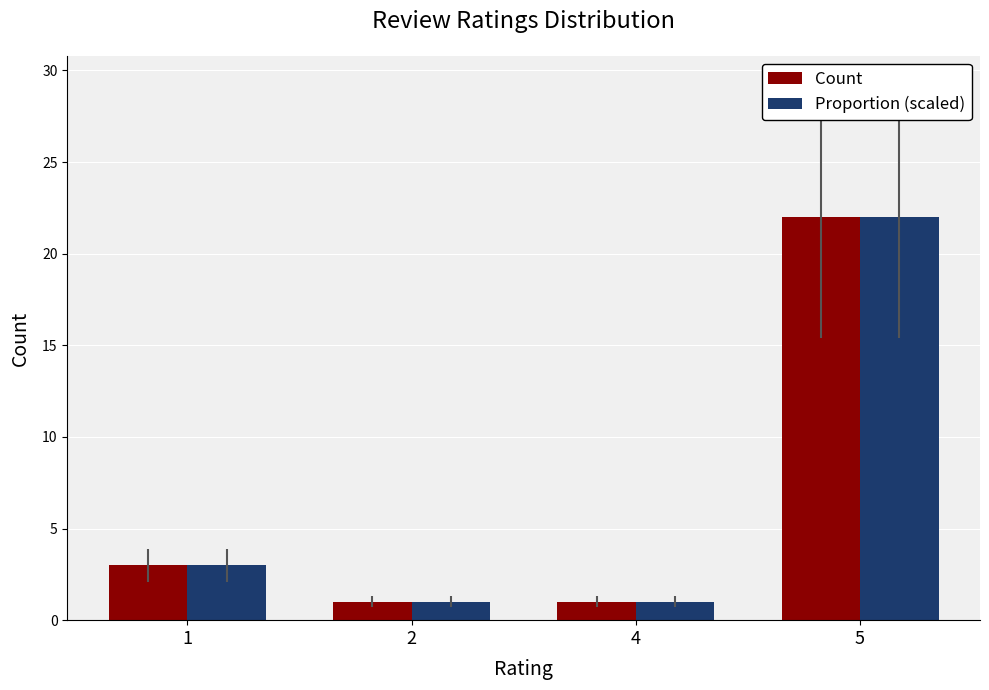

Read the Proportion (scaled) value at 5, to the nearest 5.

20